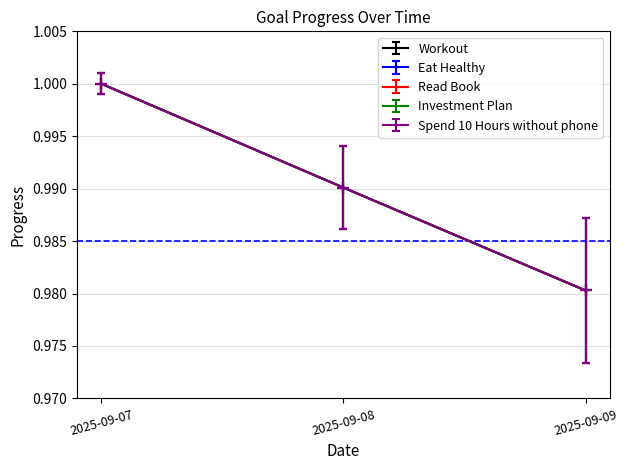

Is this an area chart (filled region under the line)?

No